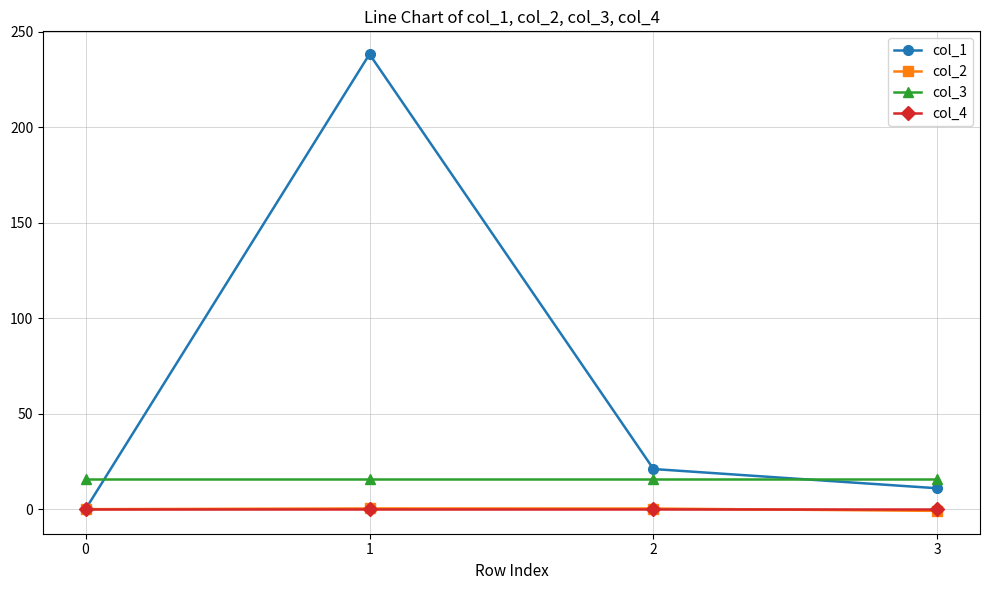

What are all the series names shown in the legend?

col_1, col_2, col_3, col_4